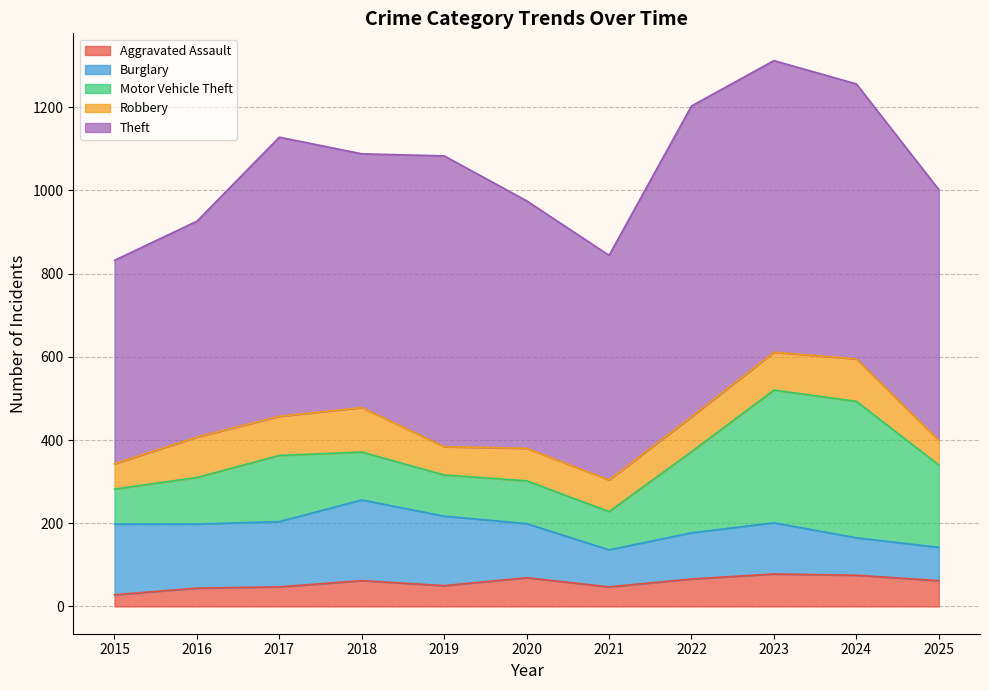

List the series in order of their peak value, lowest first.

Aggravated Assault, Robbery, Burglary, Motor Vehicle Theft, Theft